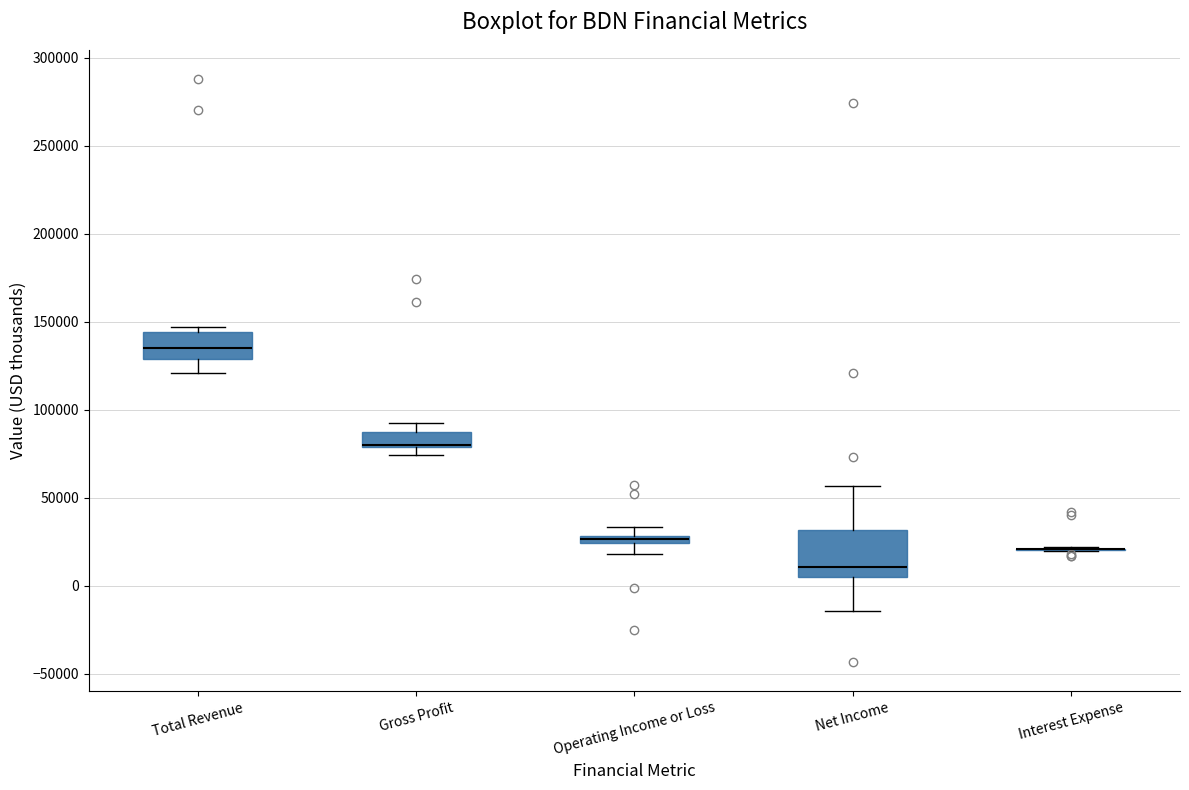

Where is the upper edge of the box for Total Revenue on the y-axis? The values are not printed on the chart, so give them approximately, as read against the axis.

145000